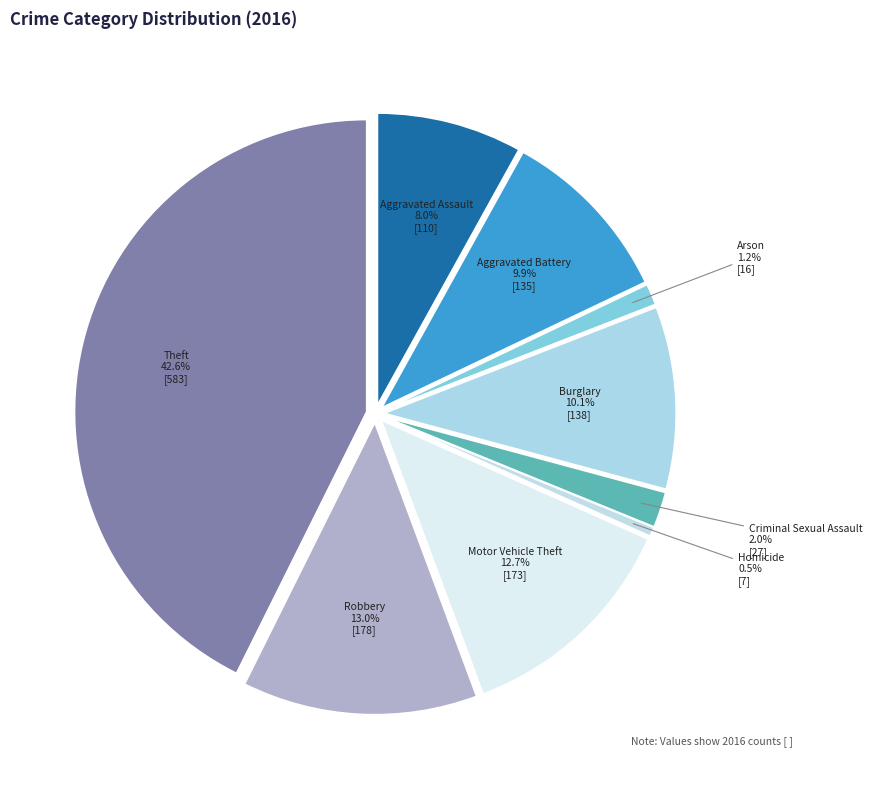

Does Burglary account for over 50% of the chart?

No